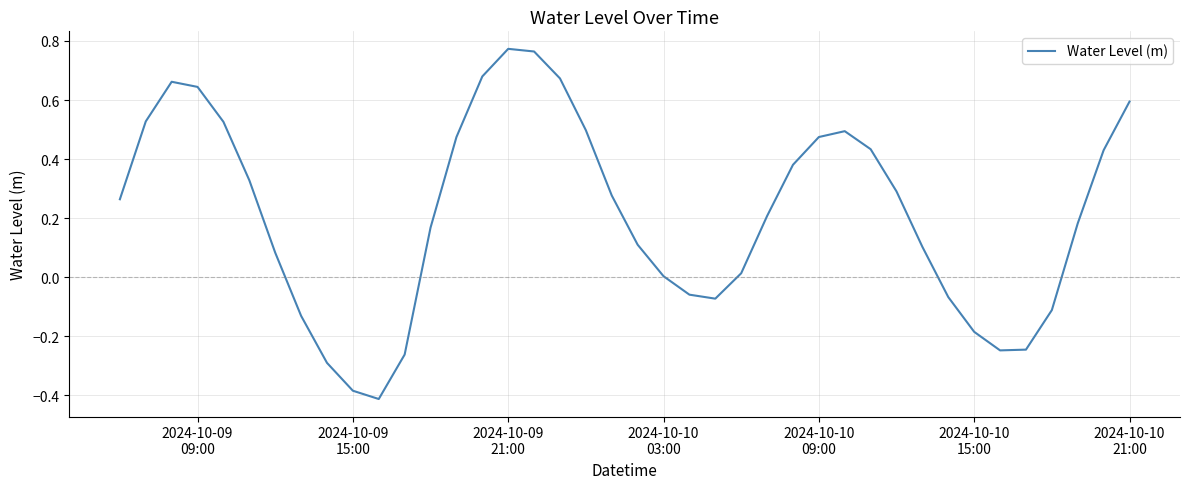

How many series are shown in this chart?

1